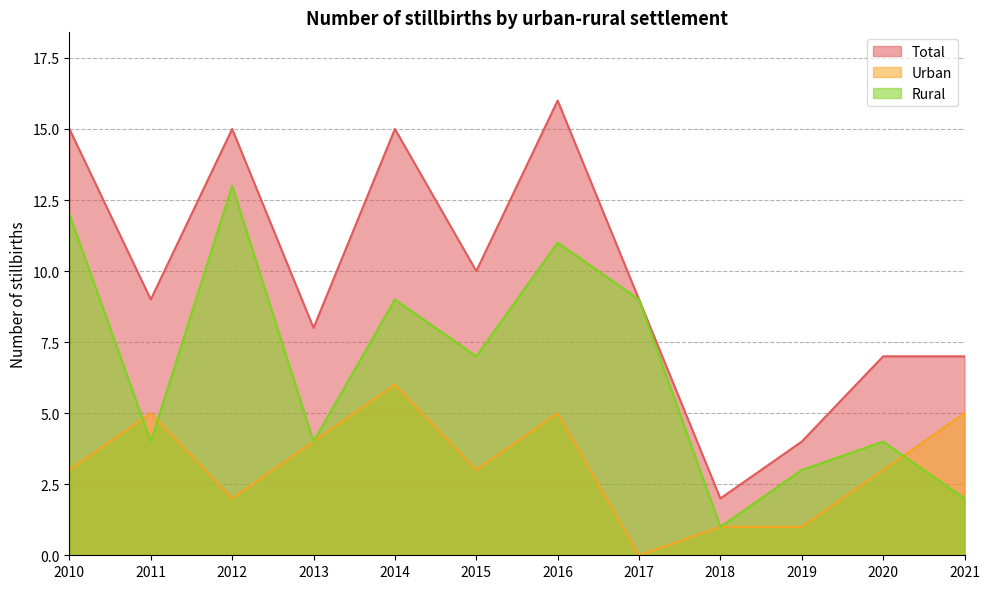

True or false: Urban and Total cross at least once.

False